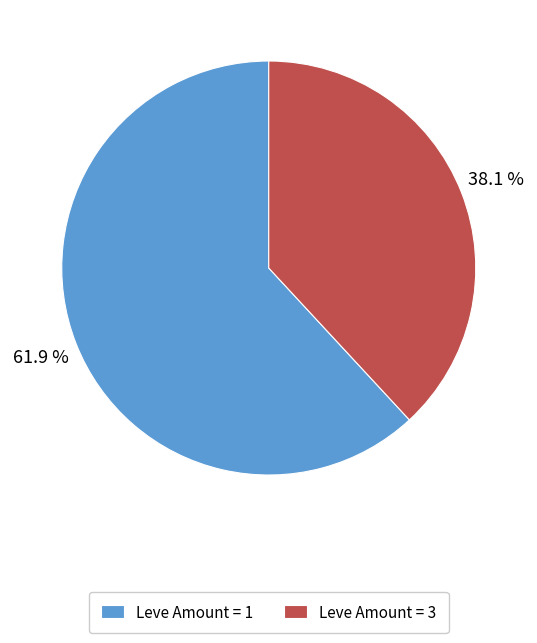

Which has a higher value, Leve Amount = 3 or Leve Amount = 1?

Leve Amount = 1